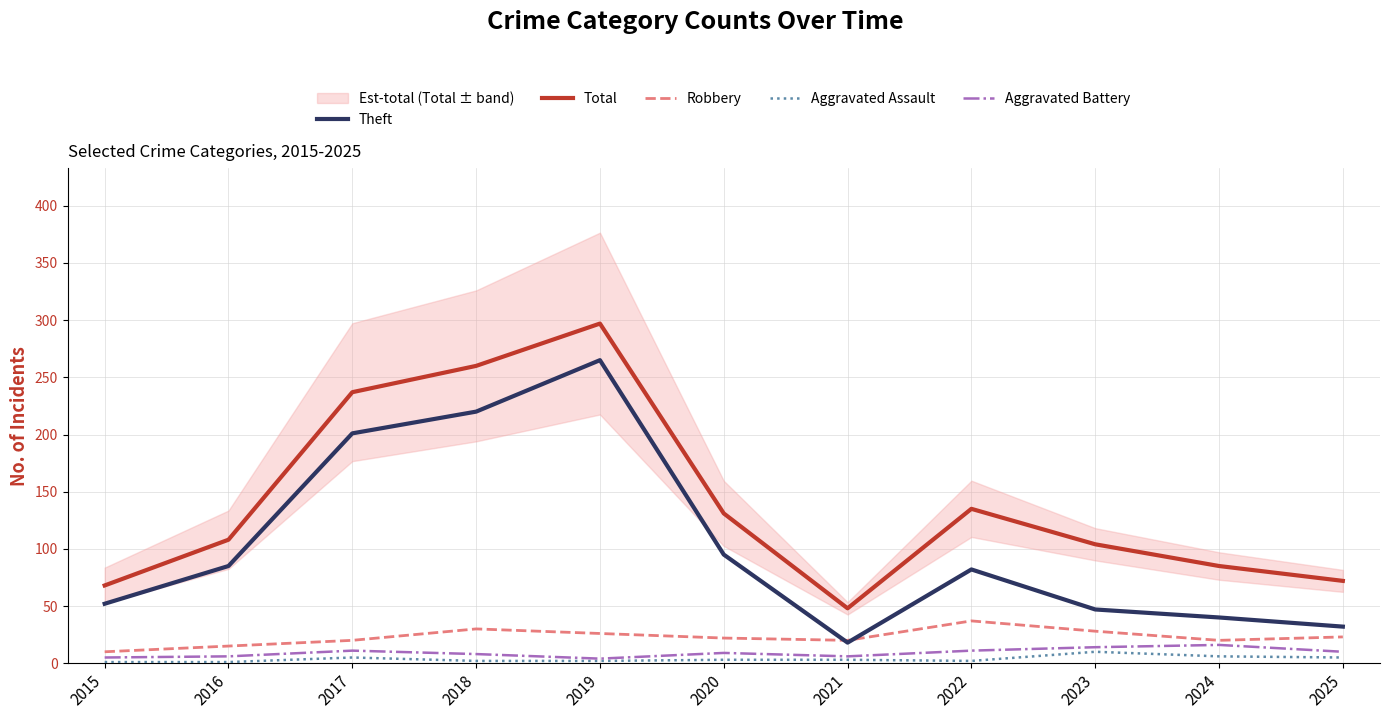

What is the greatest value displayed?

297